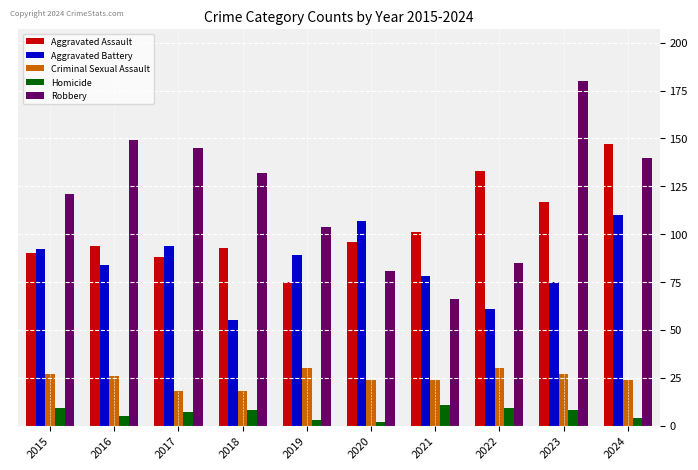

What is the value of the Aggravated Assault bar at the 3rd from the left?

88